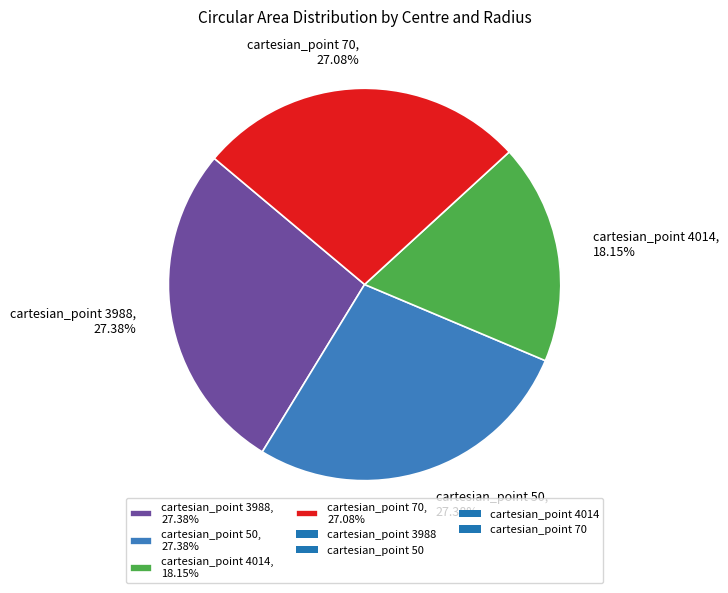

Which has a higher value, cartesian_point 4014, 18.15% or cartesian_point 3988, 27.38%?

cartesian_point 3988, 27.38%